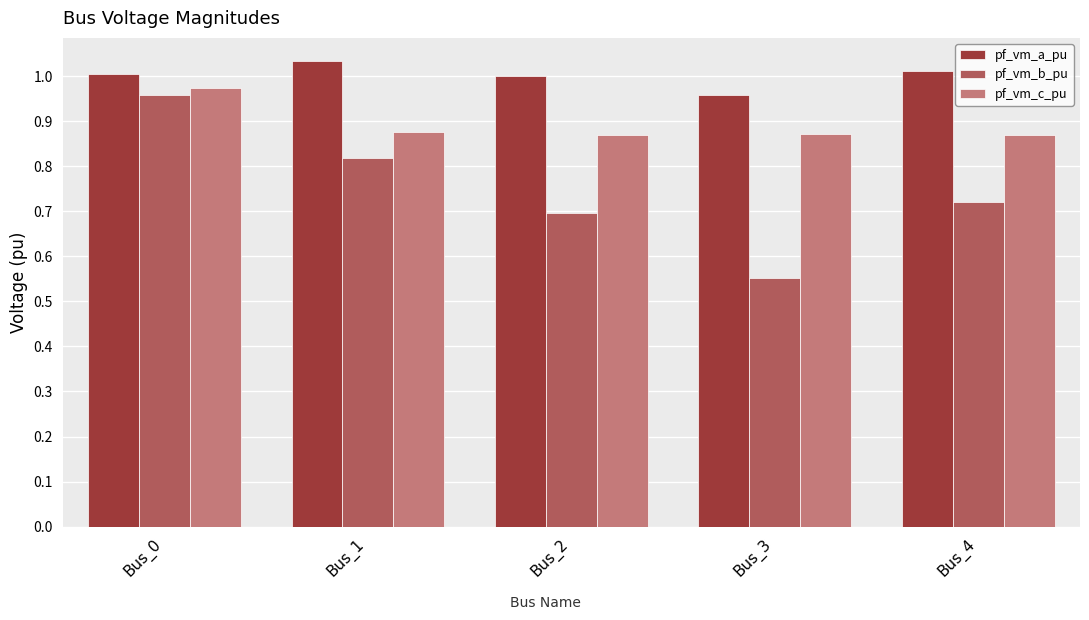

Which series has the widest spread of values?

pf_vm_b_pu